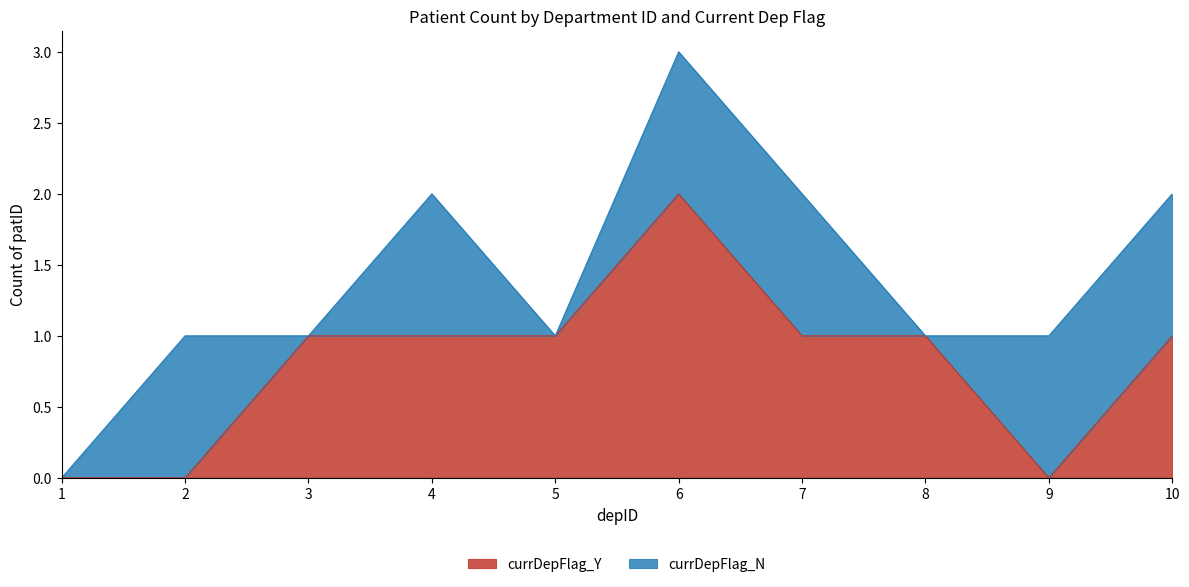

The value at 8 is 1. True or false?

True